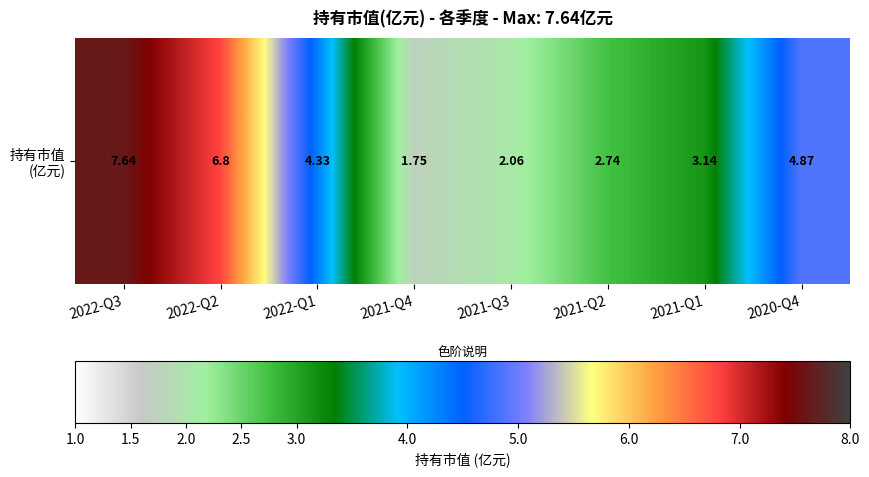

Reading right to left, transcribe all the data shown in this chart.

4.9	3.1	2.7	2.1	1.8	4.3	6.8	7.6